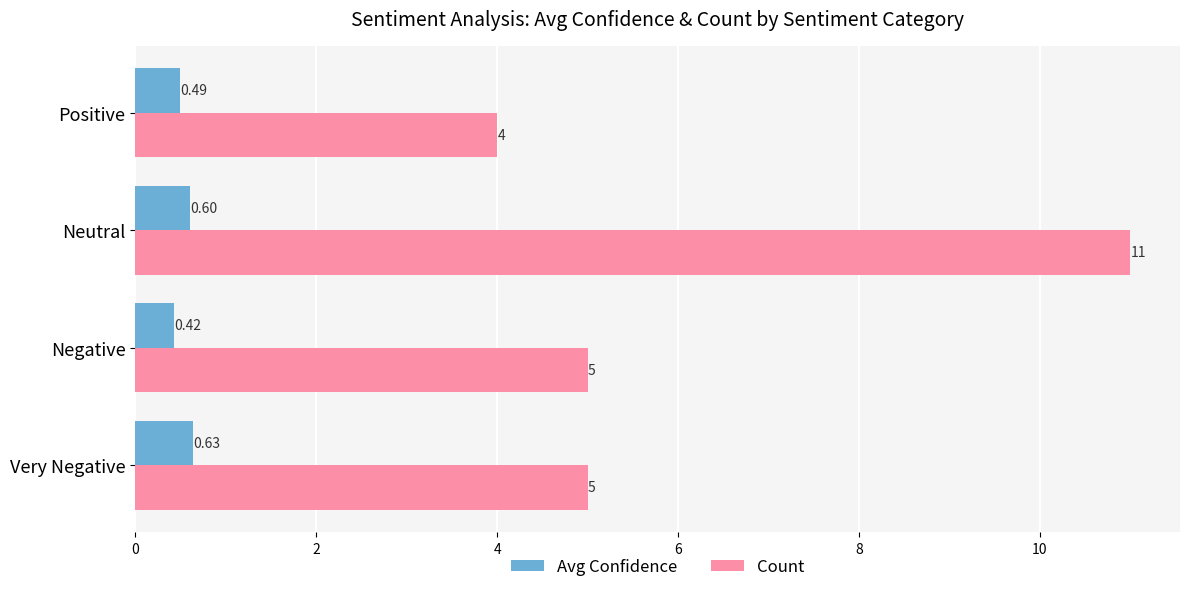

What are all the series names shown in the legend?

Avg Confidence, Count